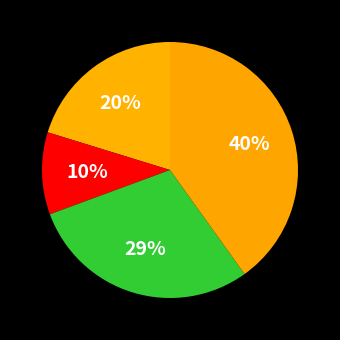

Which category has the smallest portion of the pie?

AFT2